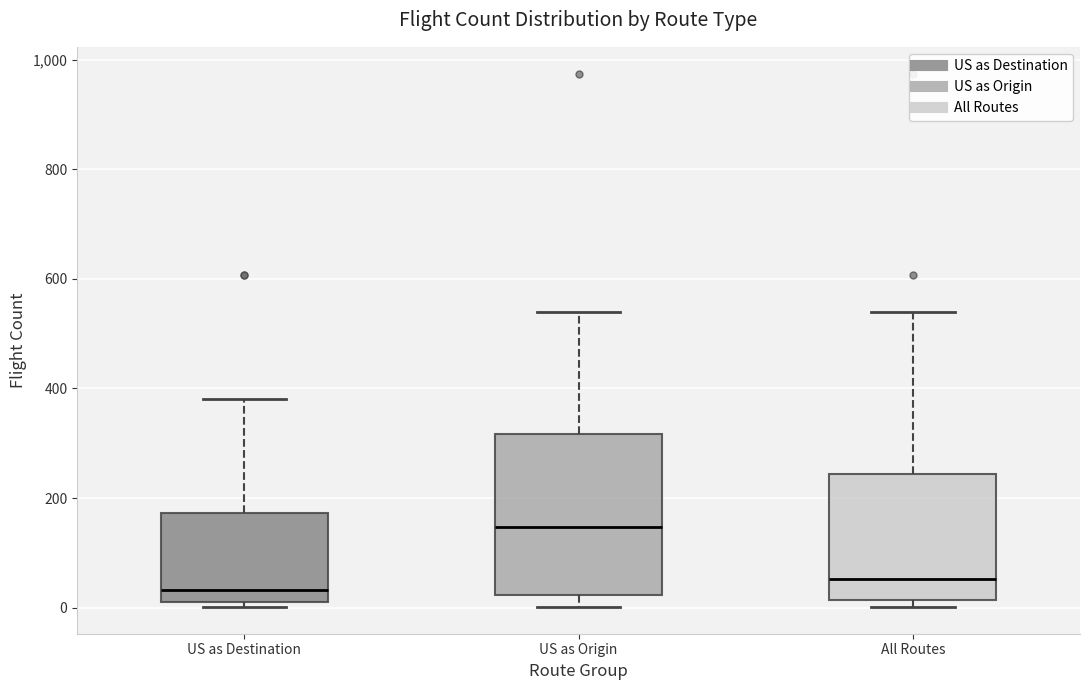

Which box's median line is the lowest?

US as Destination